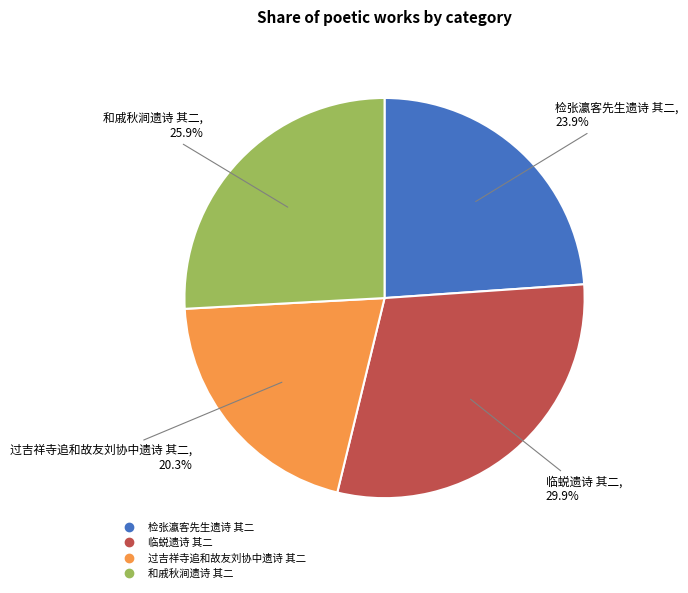

True or false: 检张瀛客先生遗诗 其二 accounts for 19% of the total.

False